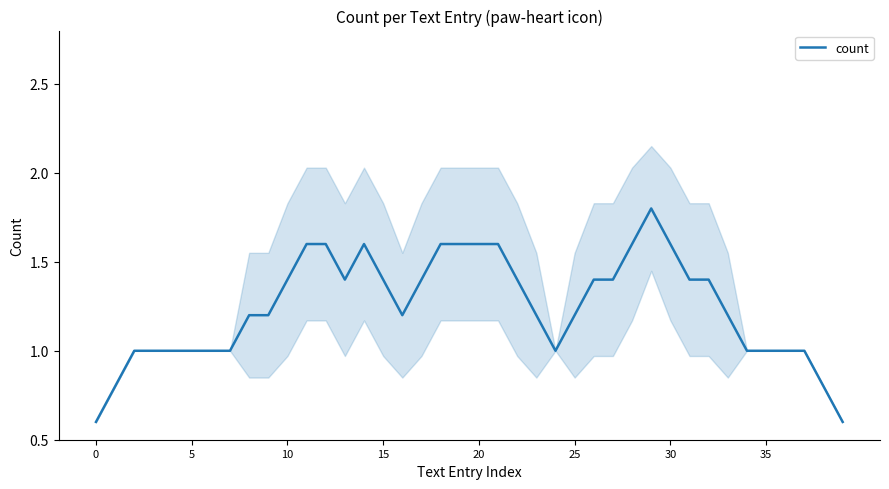

True or false: the data shows 1.4 at 35.

False